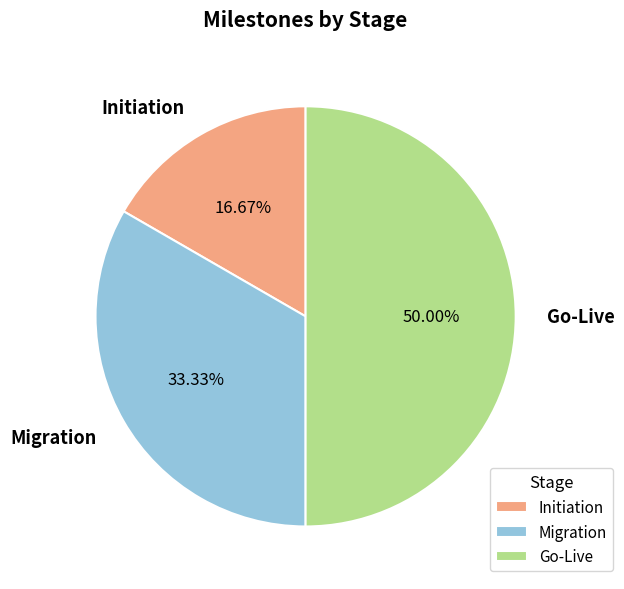

What is the ratio of the value at Go-Live to the value at Initiation?

3.0